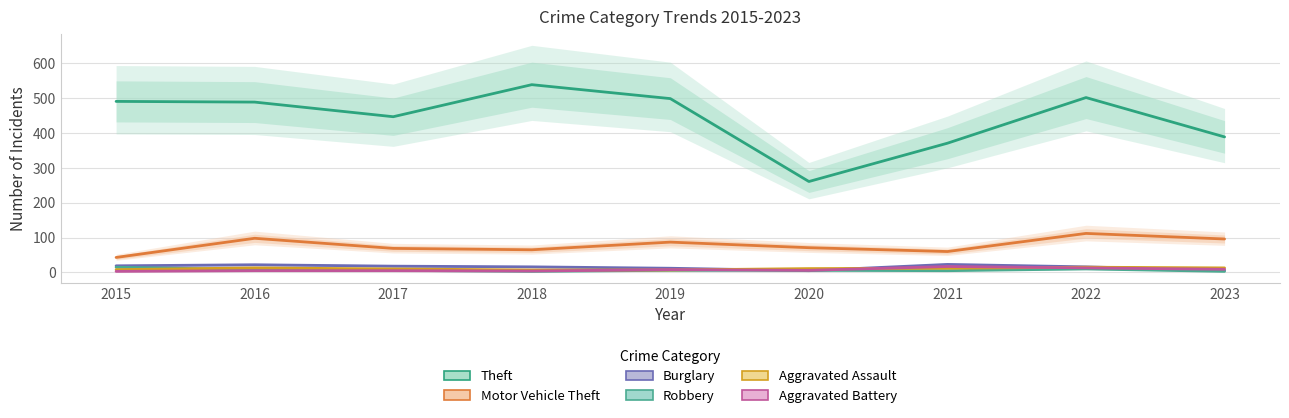

What is the approximate value of Aggravated Battery at 2022, to the nearest 10?

10